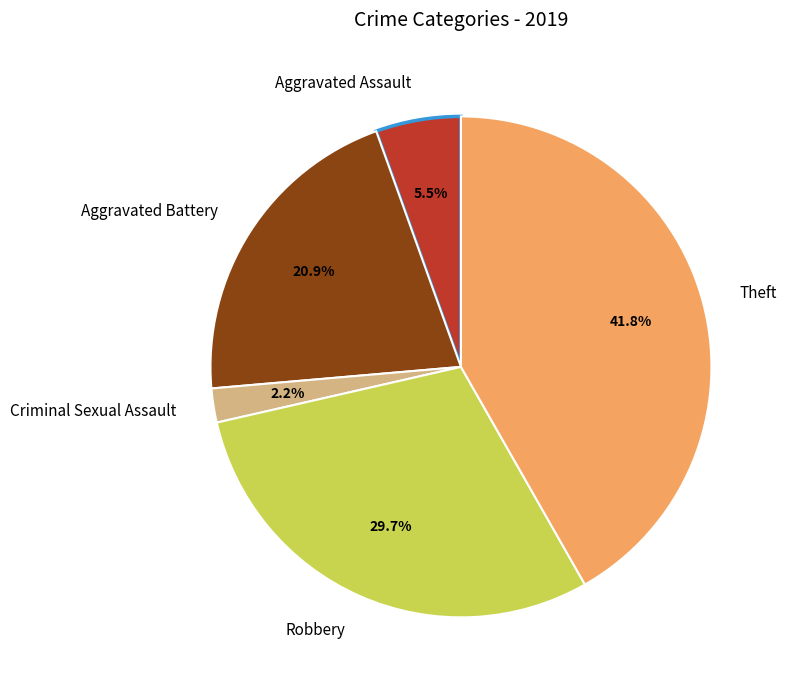

The Theft slice represents 42% of the pie. True or false?

True